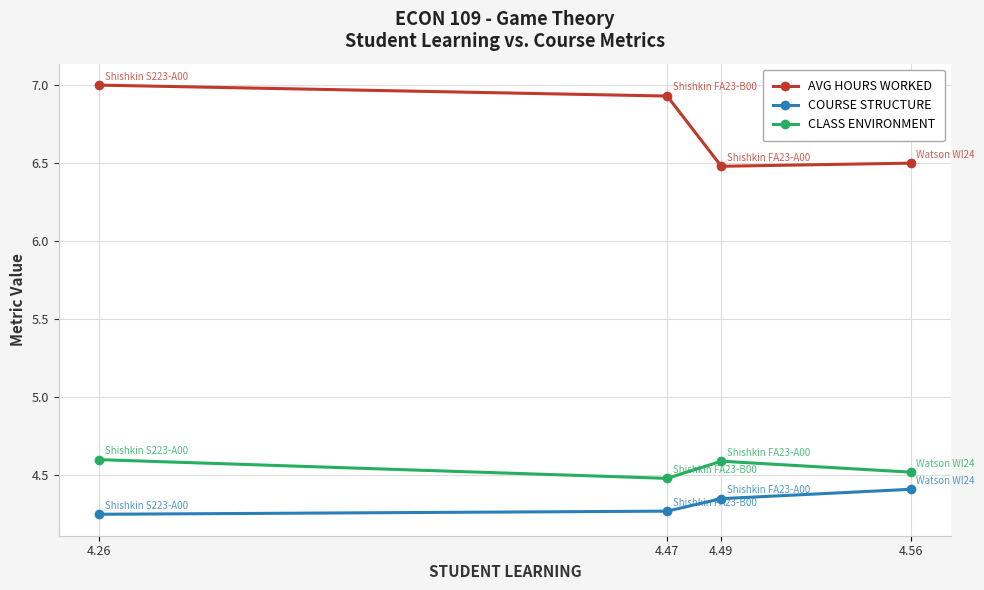

Which category has the lowest value in the COURSE STRUCTURE series?

4.26